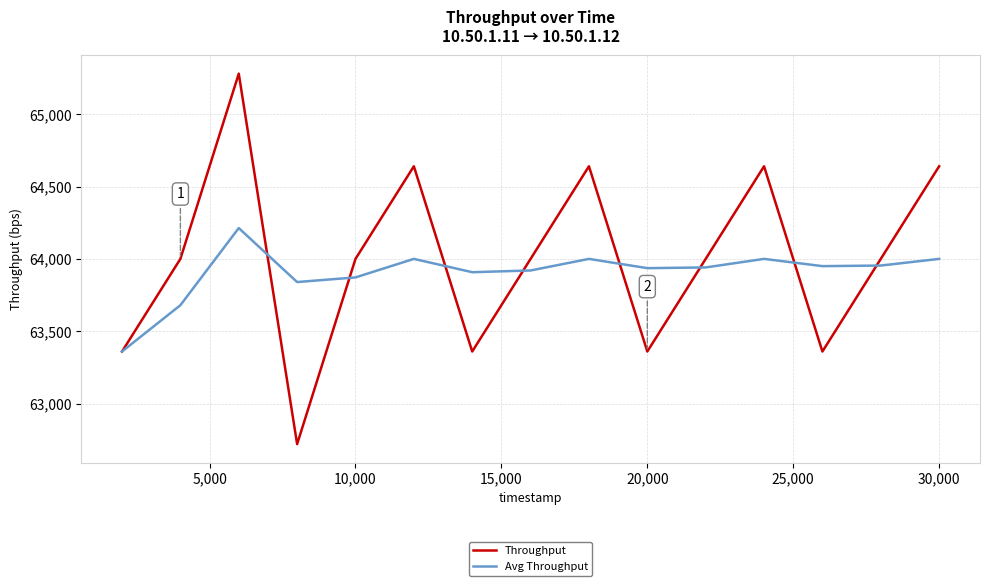

What are all the series names shown in the legend?

Throughput, Avg Throughput